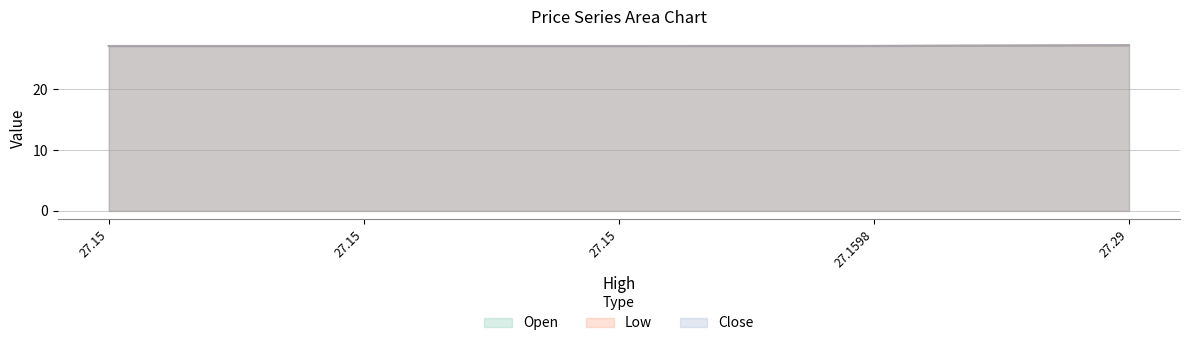

What are all the series names shown in the legend?

Open, Low, Close